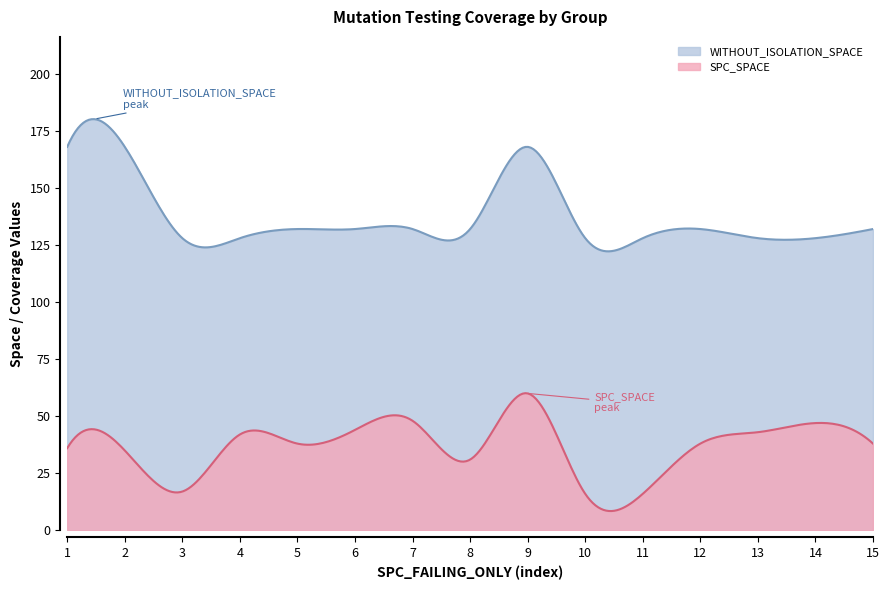

True or false: WITHOUT_ISOLATION_SPACE and SPC_SPACE intersect in this chart.

False